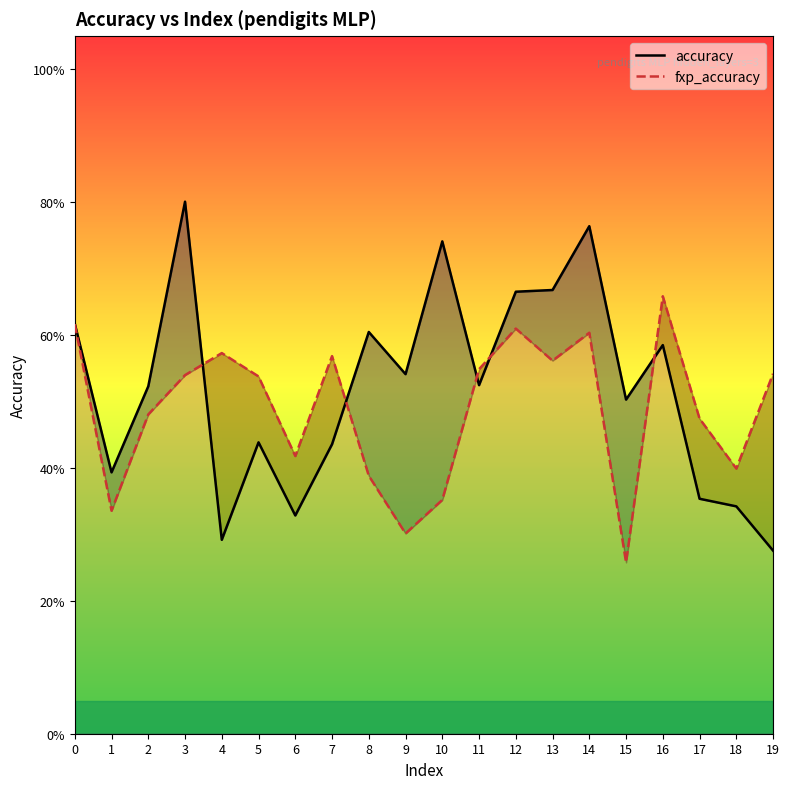

The accuracy series shows 0.7 at 15. True or false?

False